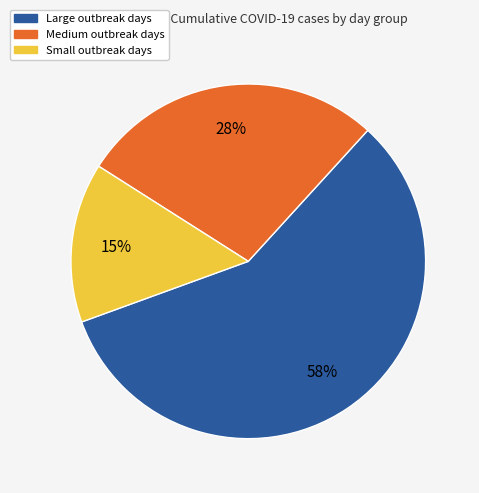

To the nearest percent, what is the difference between the largest and smallest slice percentages?

43%